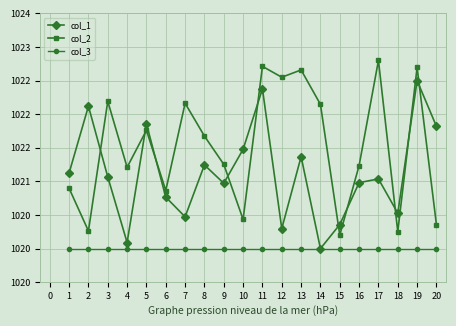

Does the chart have visible grid lines?

Yes